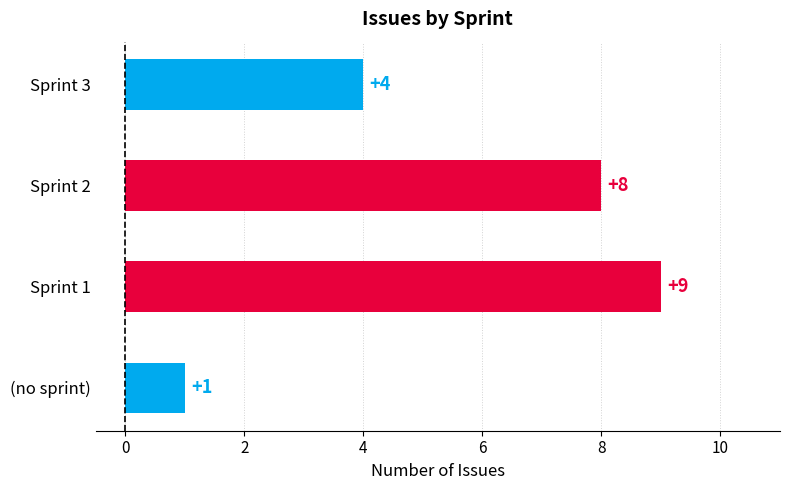

True or false: the data shows 1 at (no sprint).

True